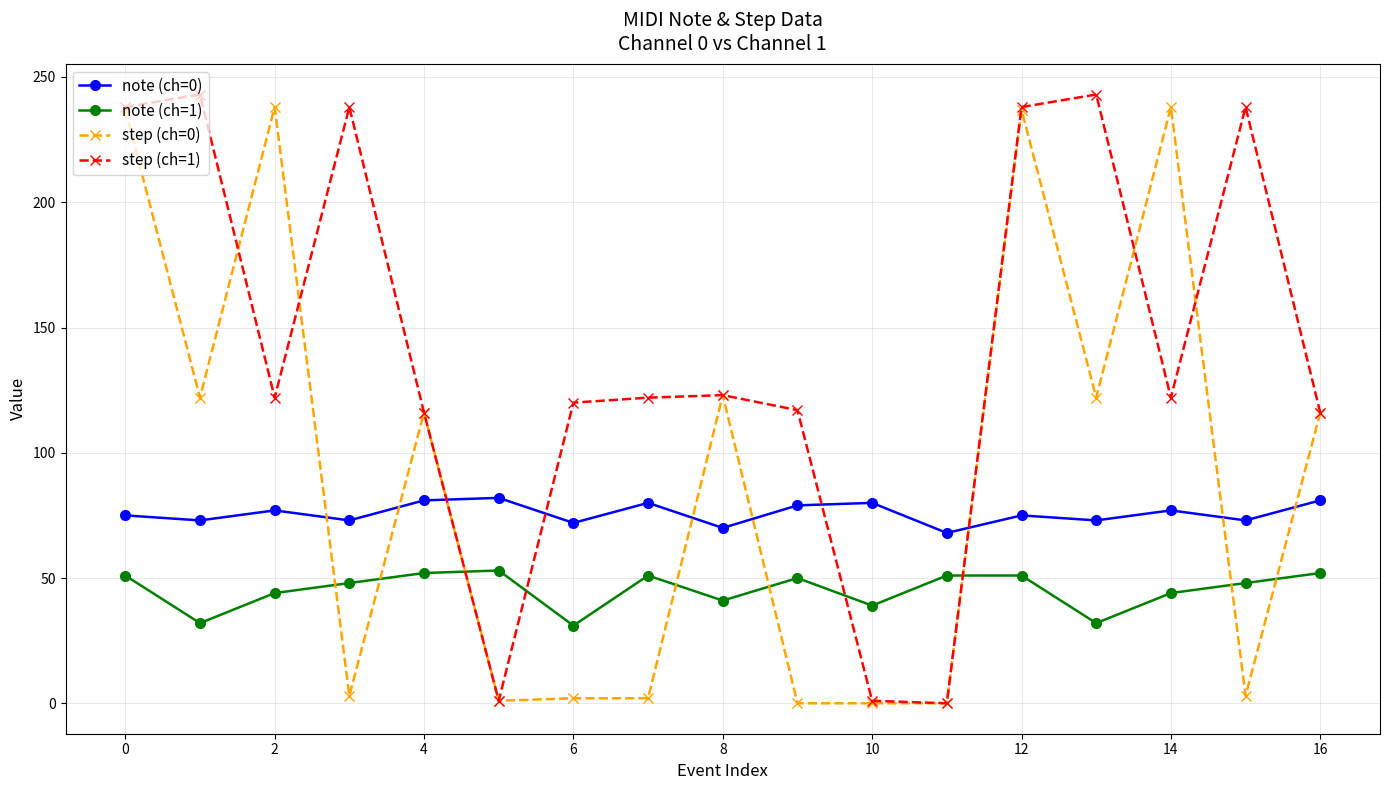

At how many categories does at least one series exceed 14?

17